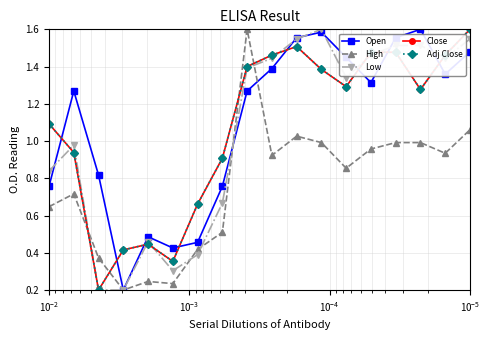

Which series has the largest range (max minus min)?

Open